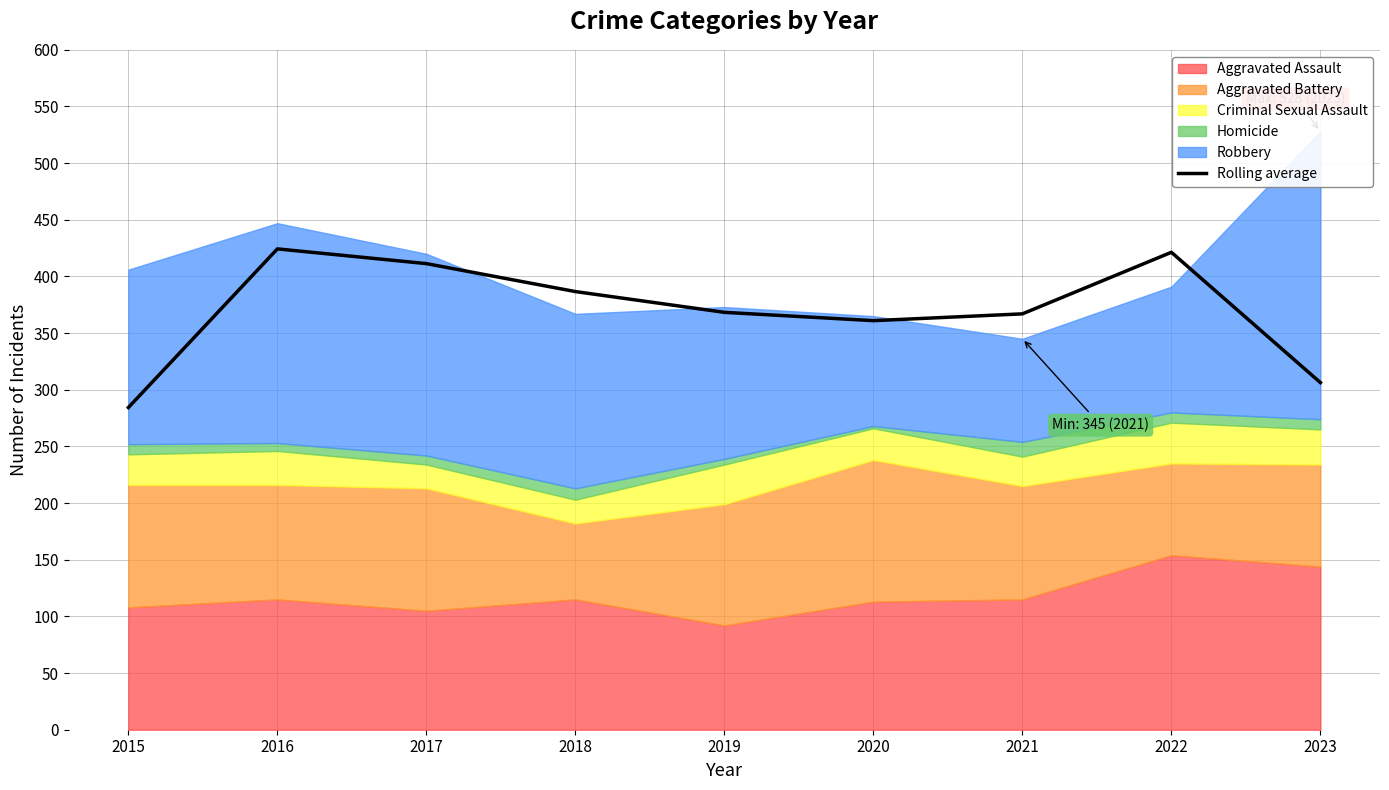

Between 2019 and 2017, which is larger?

2017